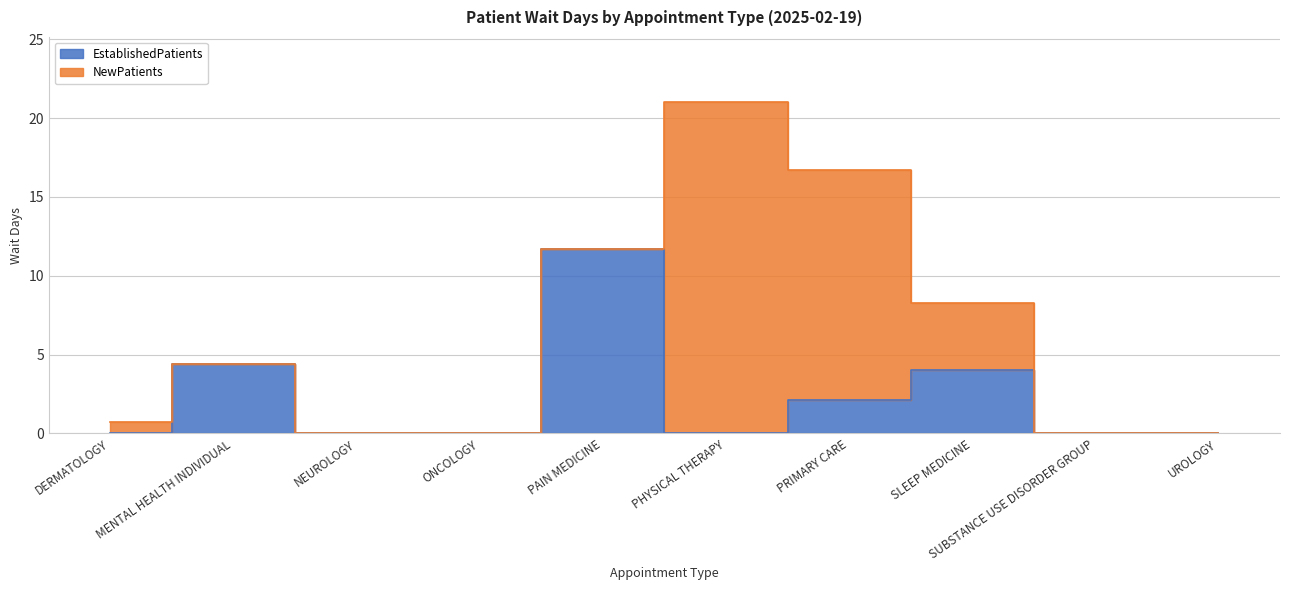

How many values are above zero?

4